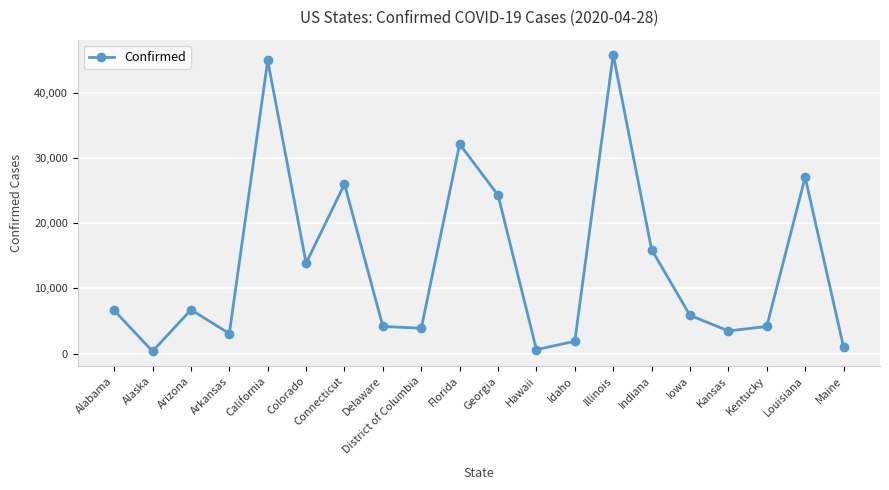

What is the change in value from Alaska to Connecticut?

+25652